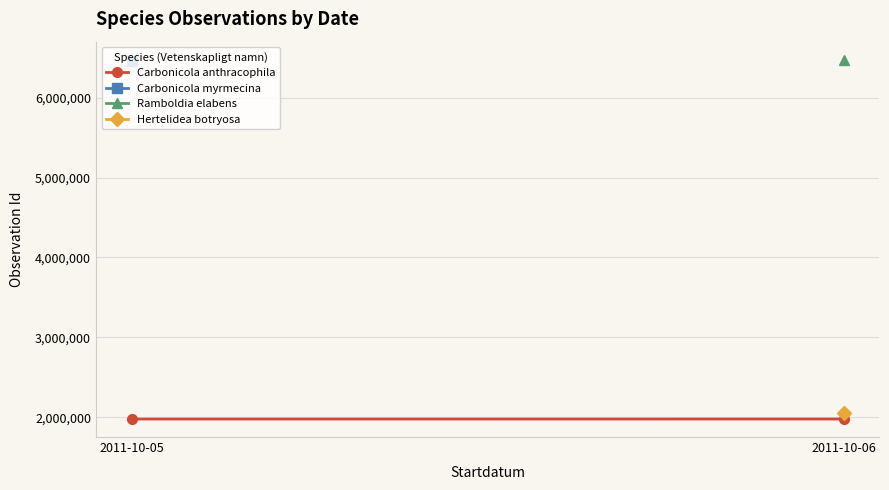

What is the value of the 1st point from the left?

1977946